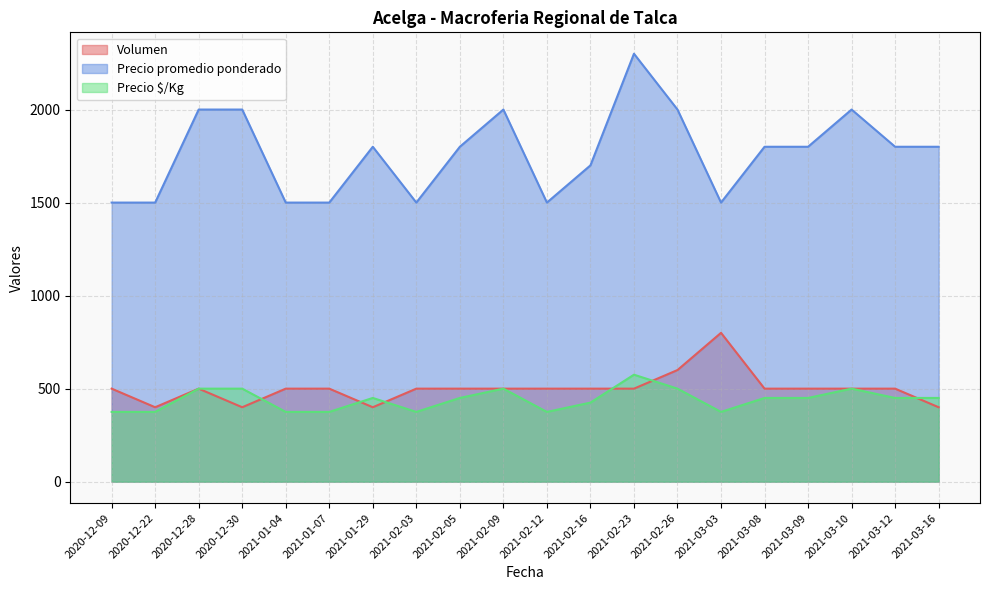

Which has a higher value, 2020-12-30 or 2021-02-12?

2021-02-12